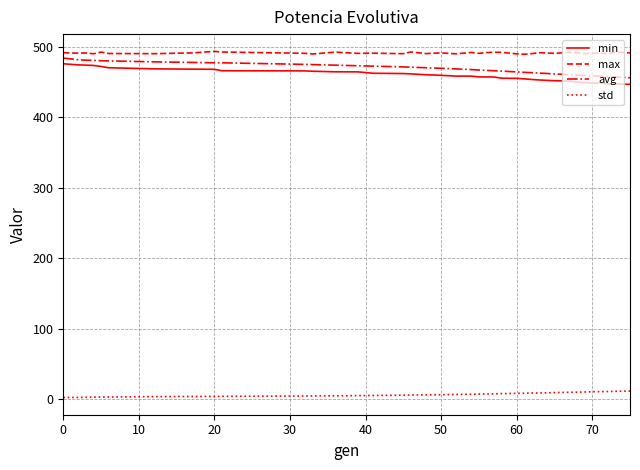

True or false: avg and max cross at least once.

False